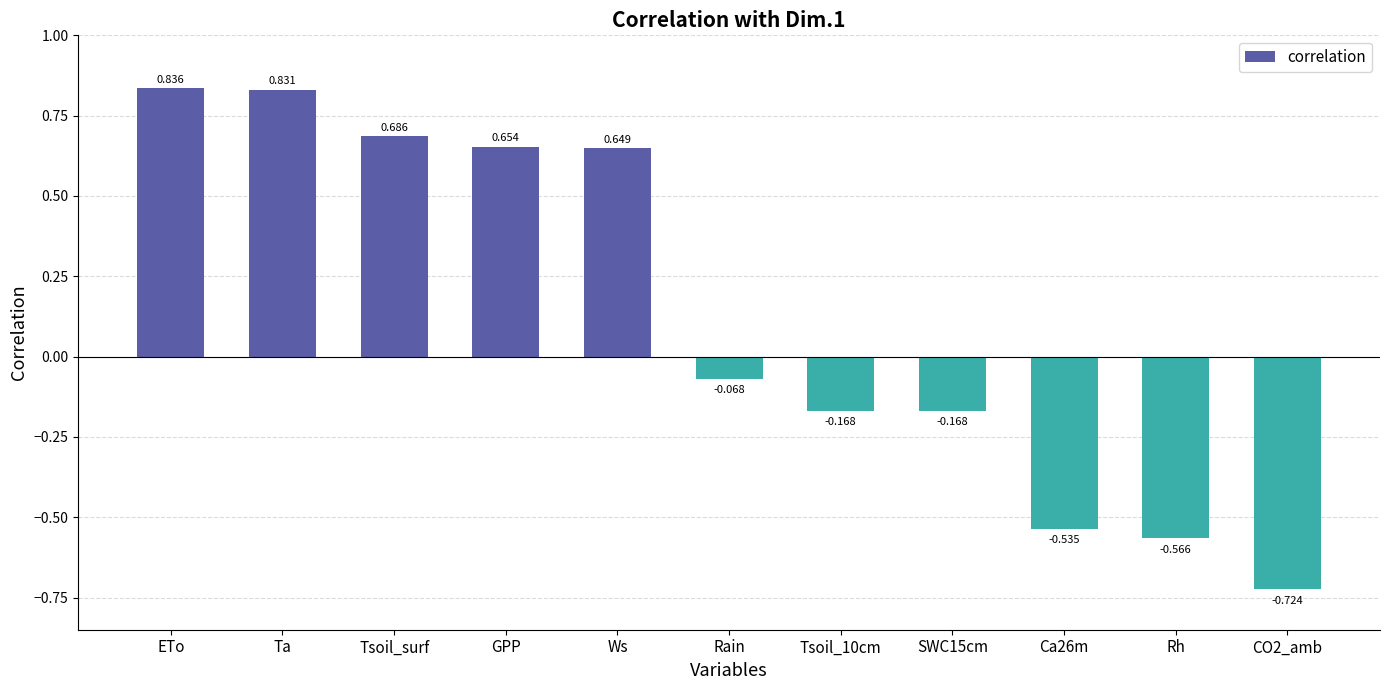

Between Tsoil_surf and ETo, which is larger?

ETo